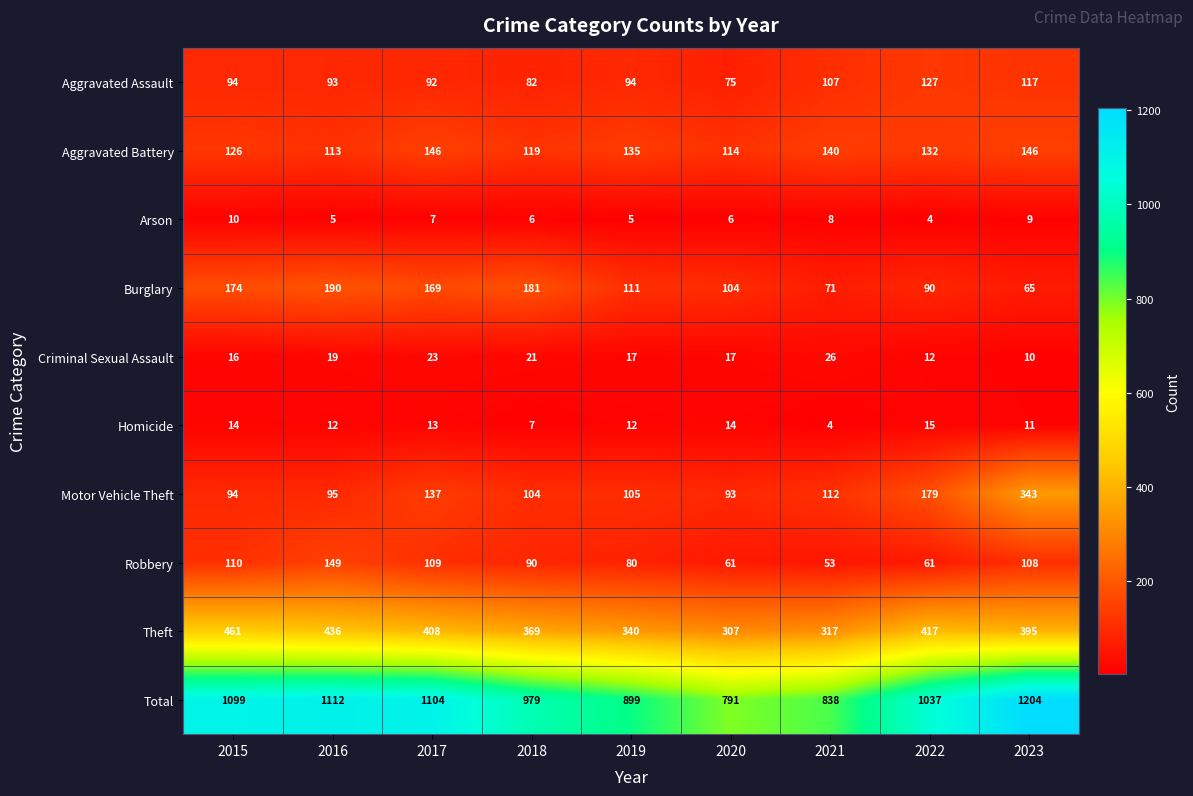

Where is Theft nearest to the value 384?

2023